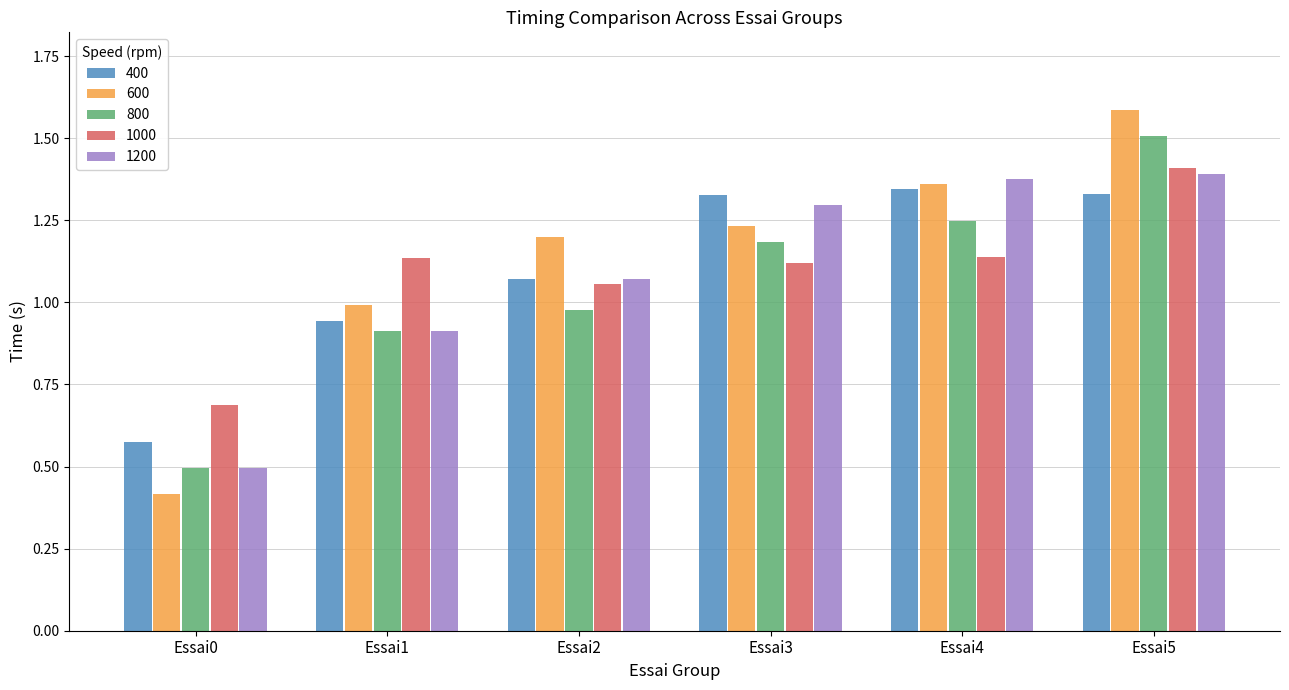

True or false: 600 has a value of 1.0 at Essai1.

True